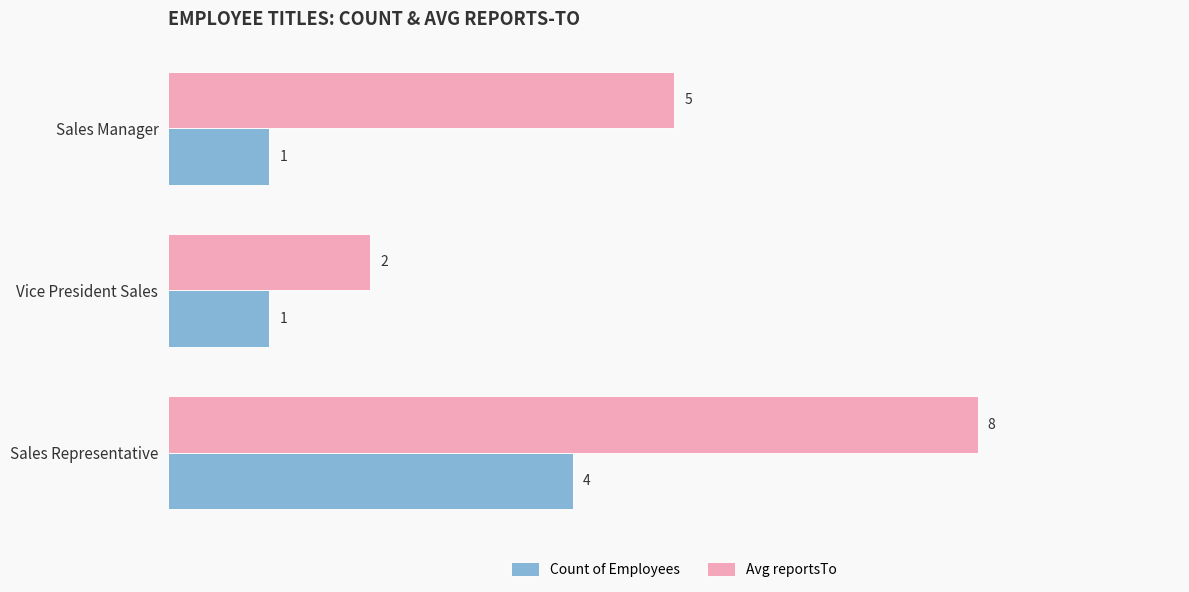

What is the spread (max minus min) of values at Sales Representative?

4